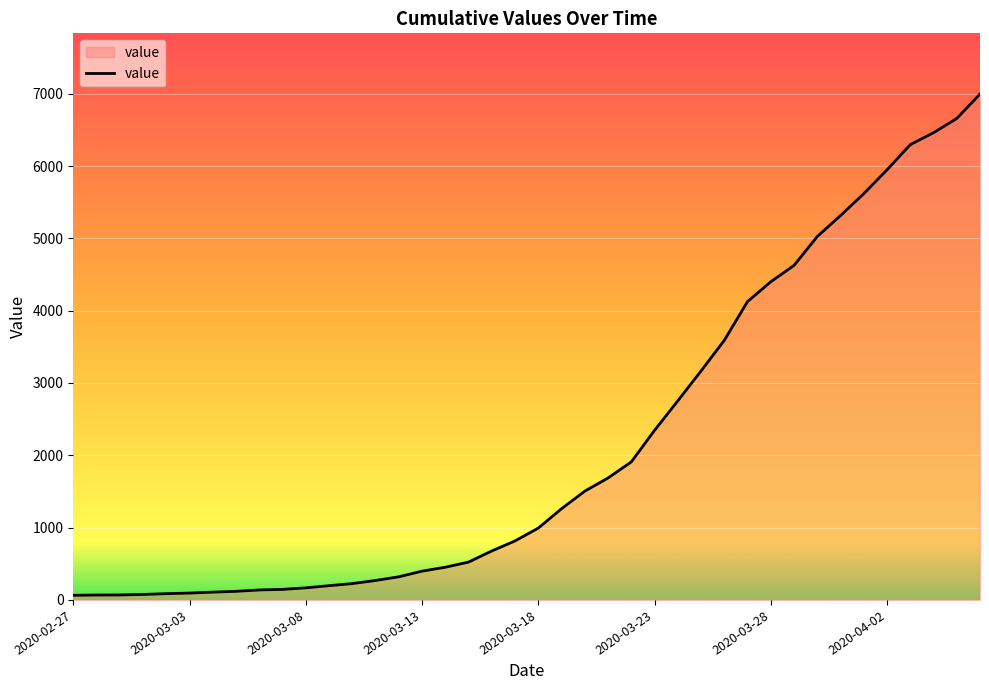

What is the maximum value shown in the chart?

6995